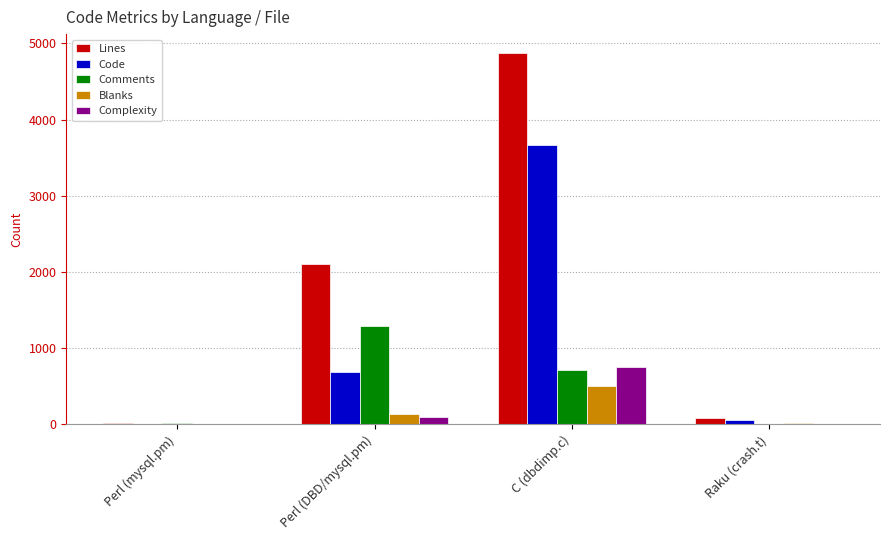

Which series has the largest total across all categories?

Lines